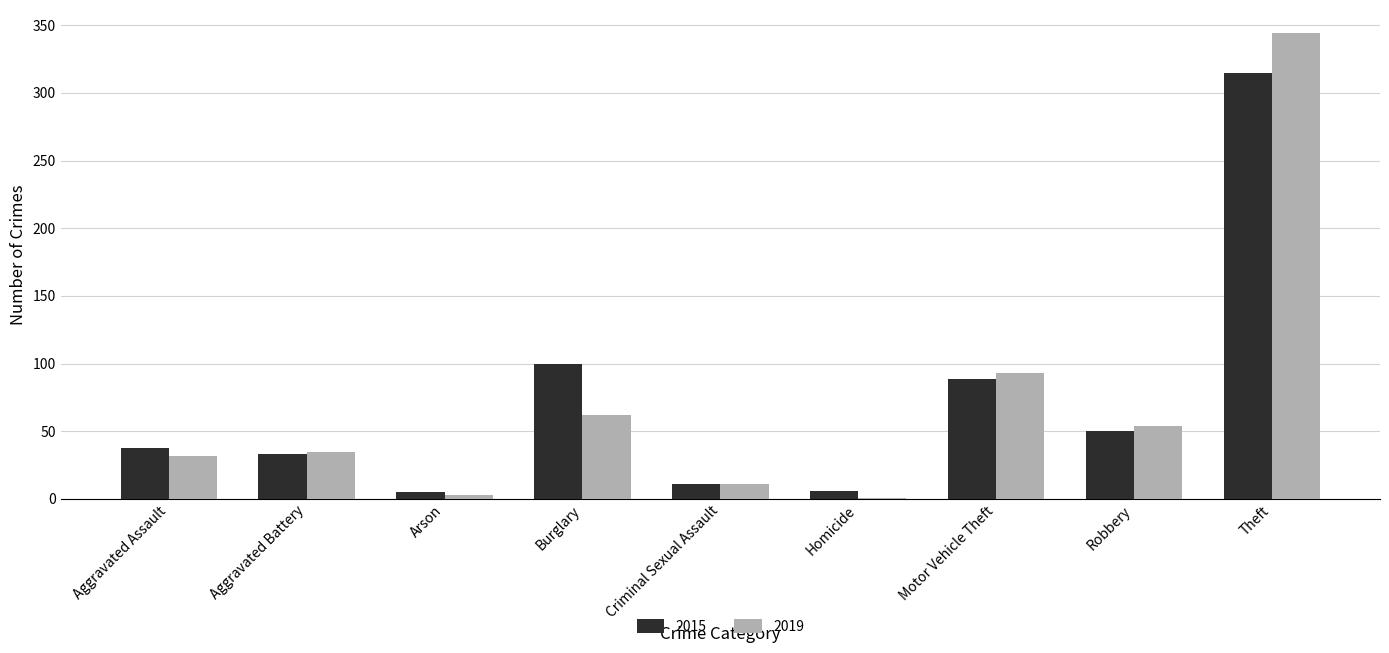

How many categories are shown in the chart?

9